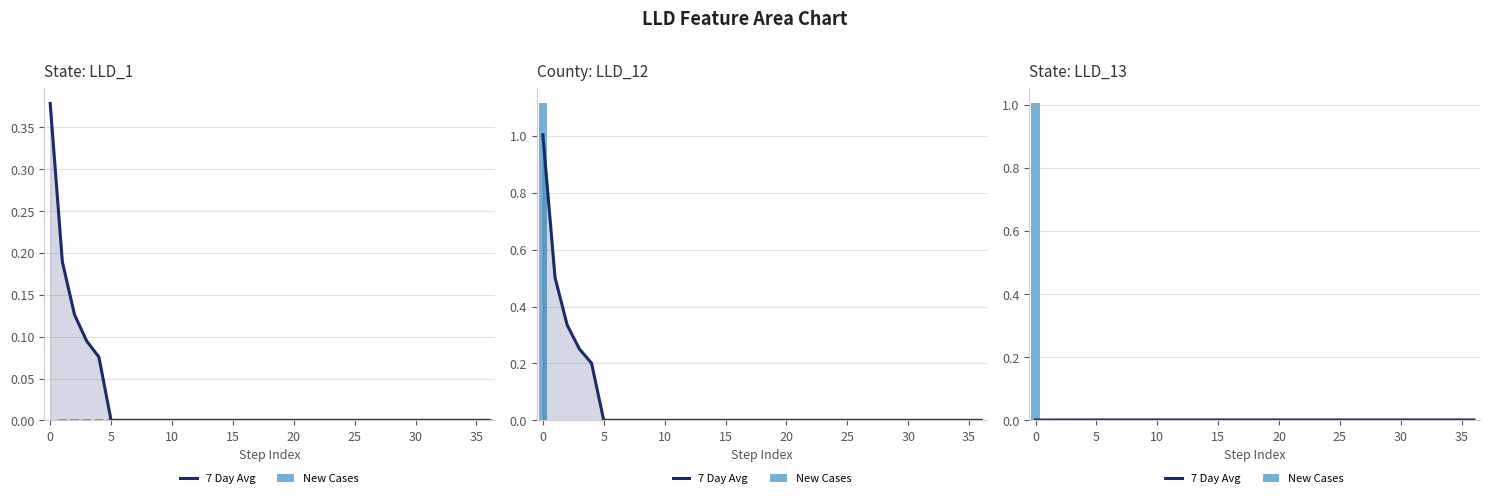

The value of 7 Day Avg at 28 is 0.0. True or false?

False